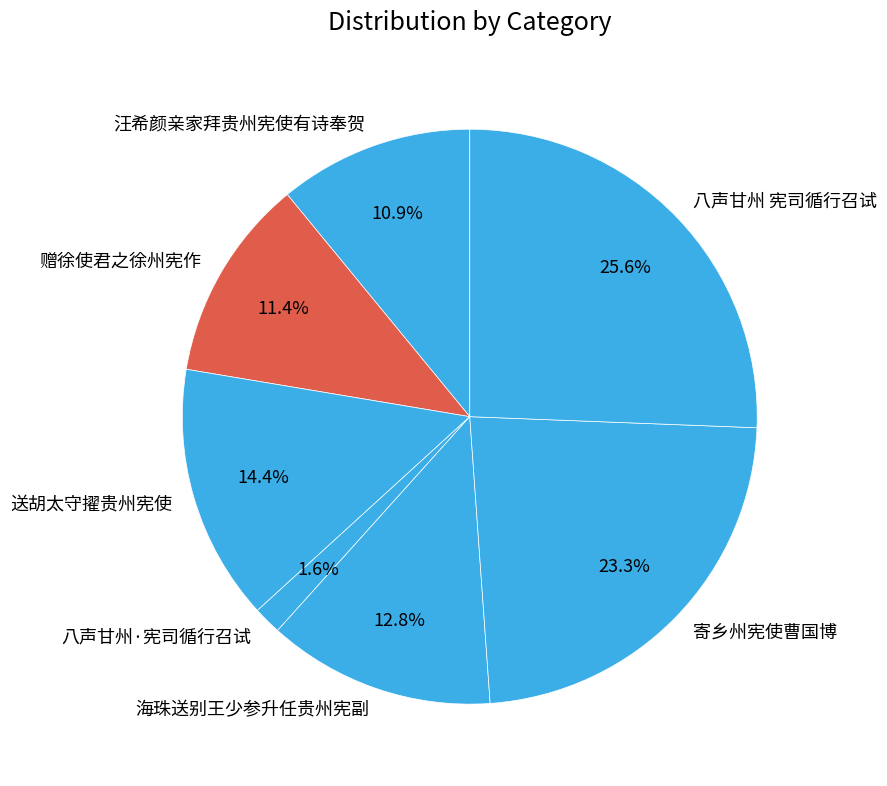

What portion of the pie excludes 汪希颜亲家拜贵州宪使有诗奉贺?

89.1%